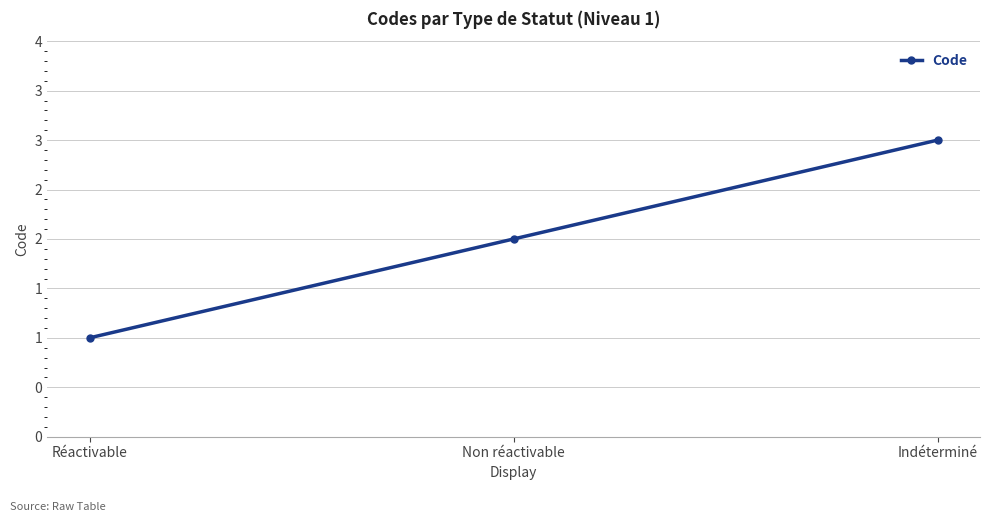

What is the sum of the values at Indéterminé and Réactivable?

4